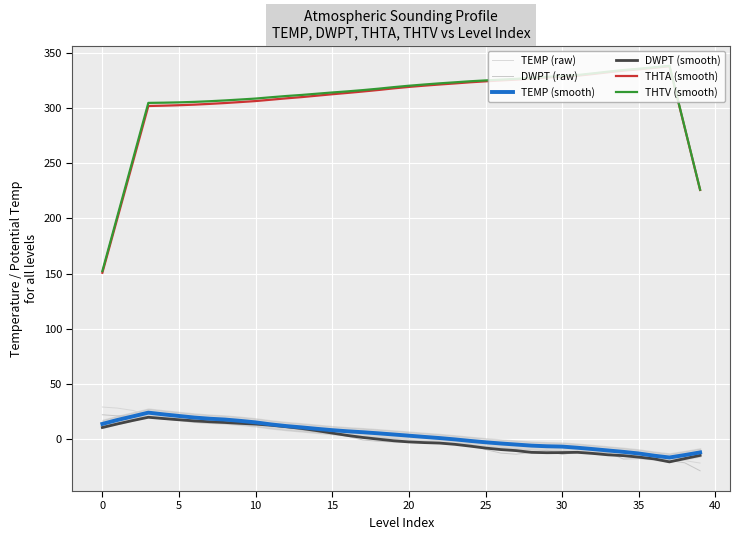

What is the difference between the maximum and minimum values in the TEMP (smooth) series?

40.6